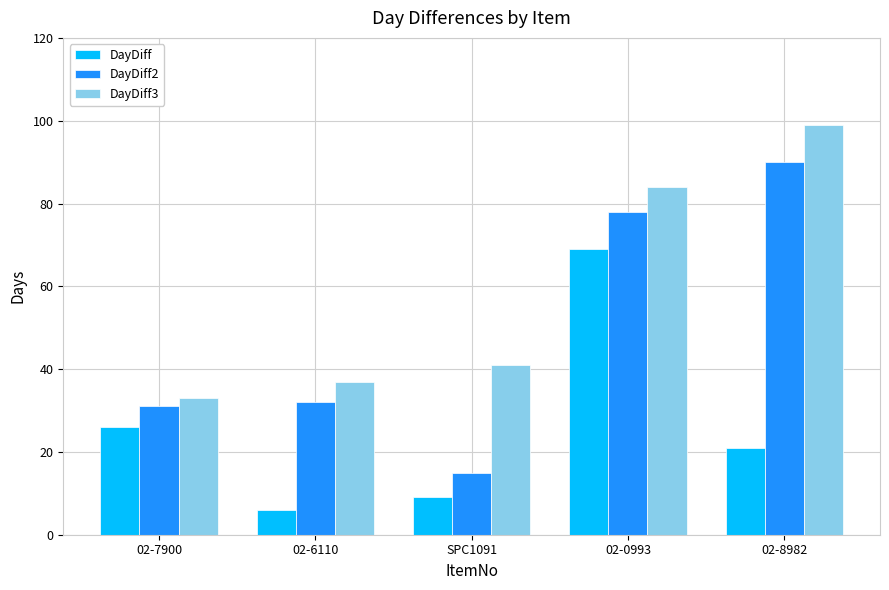

Is it true that DayDiff2 equals 15 at SPC1091?

True